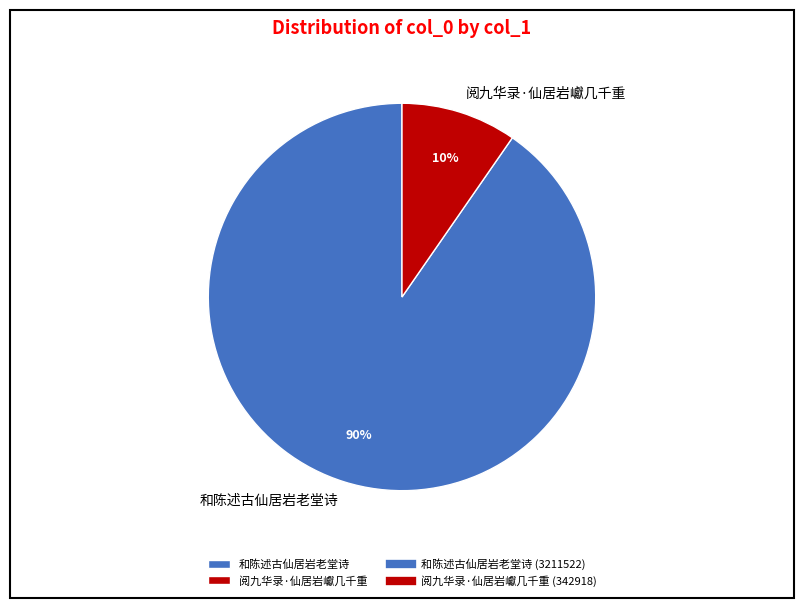

Combined, do 阅九华录·仙居岩巘几千重 and 和陈述古仙居岩老堂诗 account for over 50%?

Yes